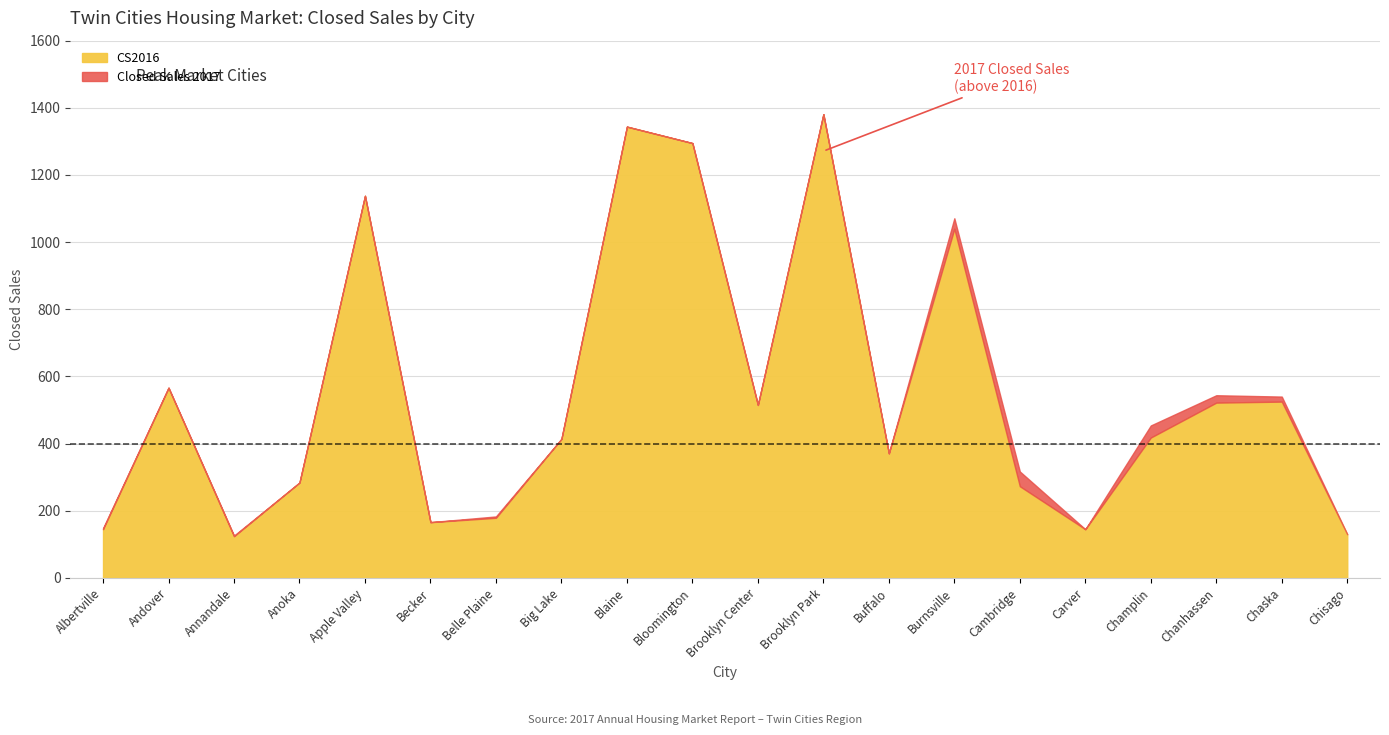

What is the highest value of the CS2016 series?

1381